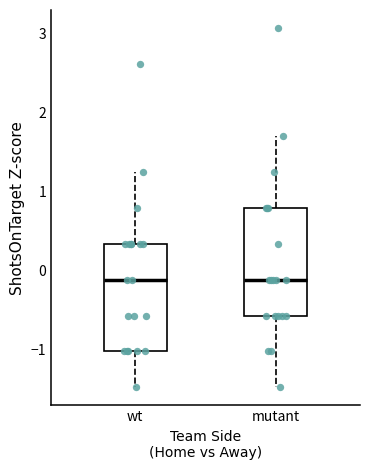

Reading left to right, read every box against the y-axis: the position of its median line, the range the box covers, and the ends of its whiskers. The values are not printed on the chart, so give them approximately, as read against the axis.

wt: median -0.1, box -1.0 to 0.3, whiskers -1.5 to 1.3
mutant: median -0.1, box -0.6 to 0.8, whiskers -1.5 to 1.7